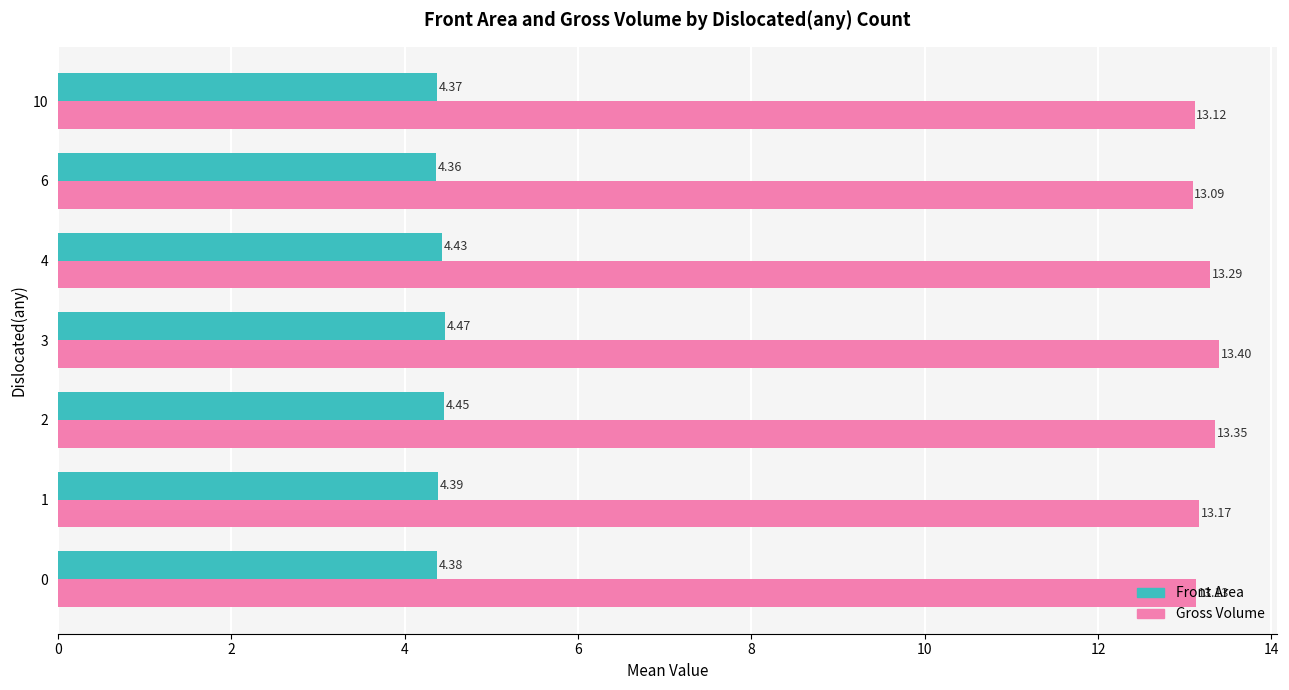

What value does the Gross Volume series have at 0?

13.1